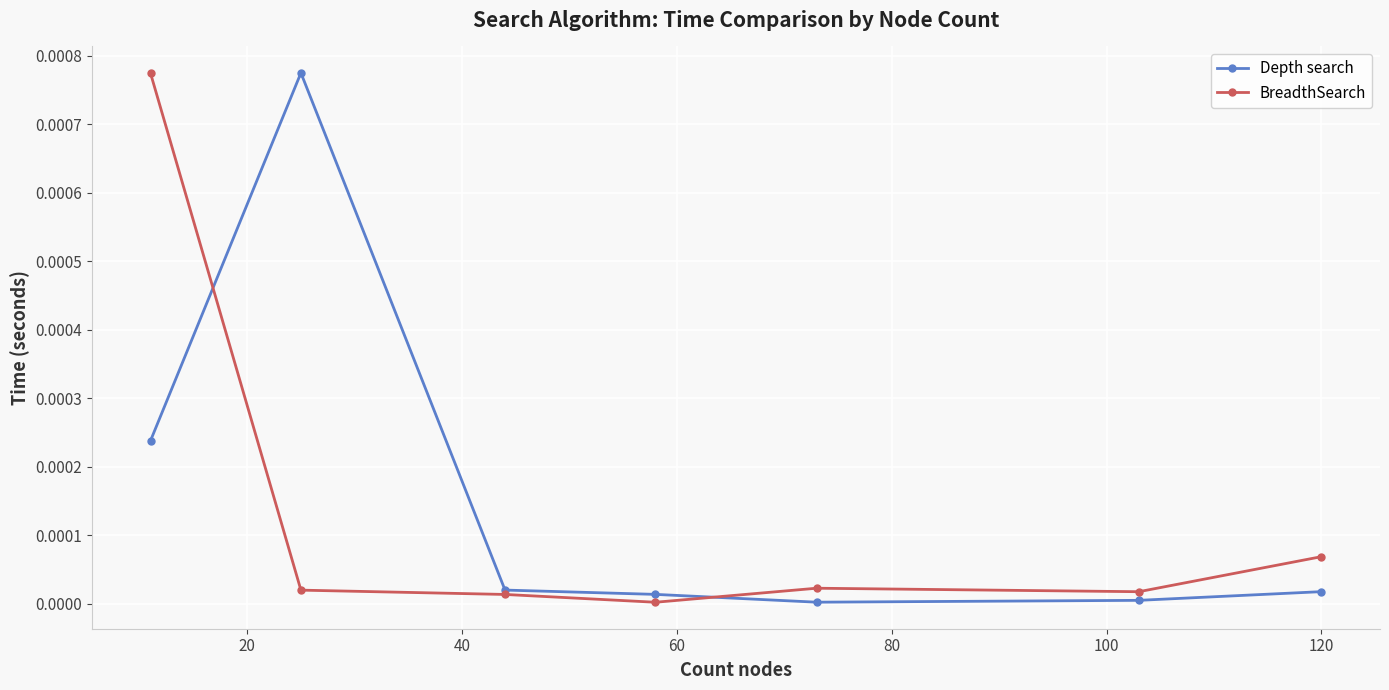

True or false: BreadthSearch and Depth search cross at least once.

True